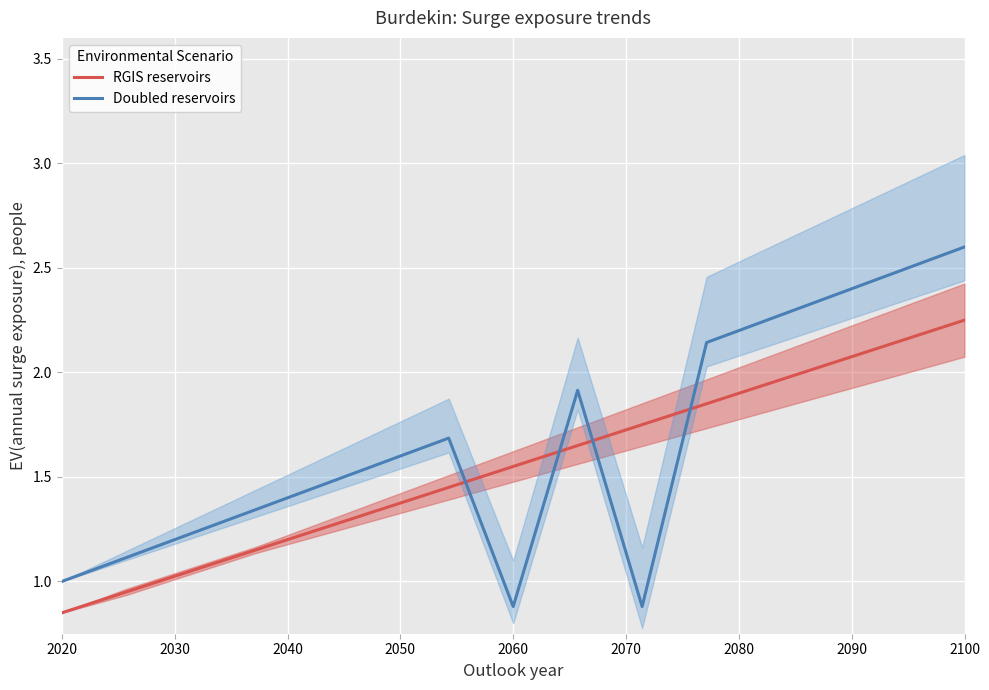

What is the approximate value of Doubled reservoirs at 2020?

1.0